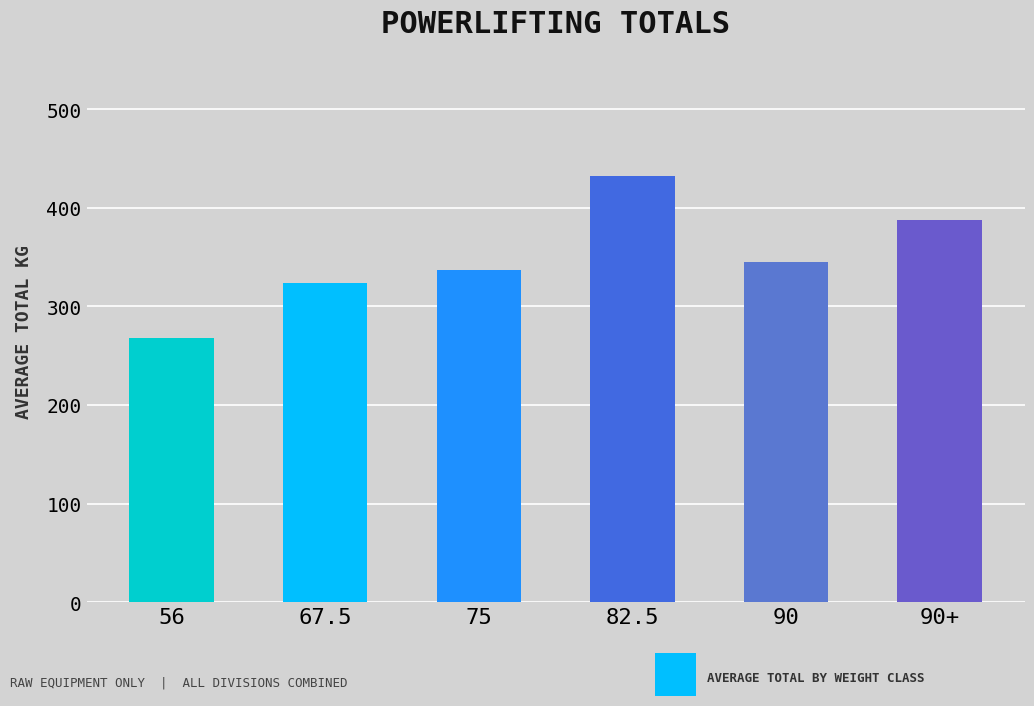

Count the number of data series in this chart.

1